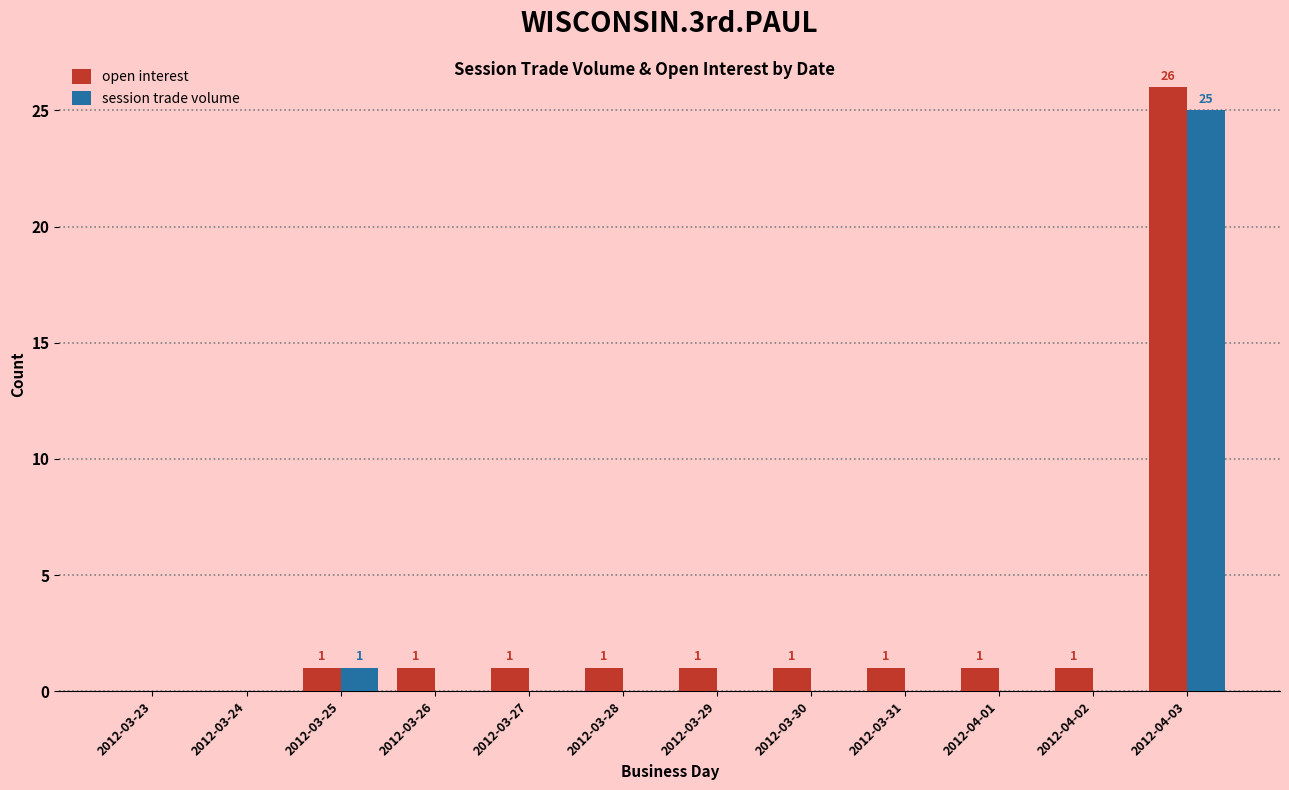

What is the average value of the open interest series?

3